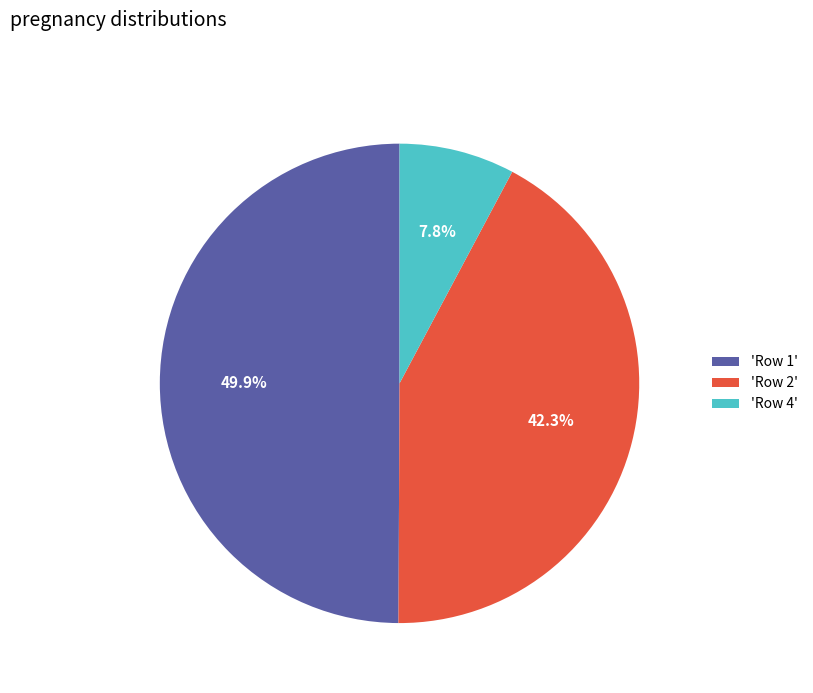

Does 'Row 4' account for over 50% of the chart?

No